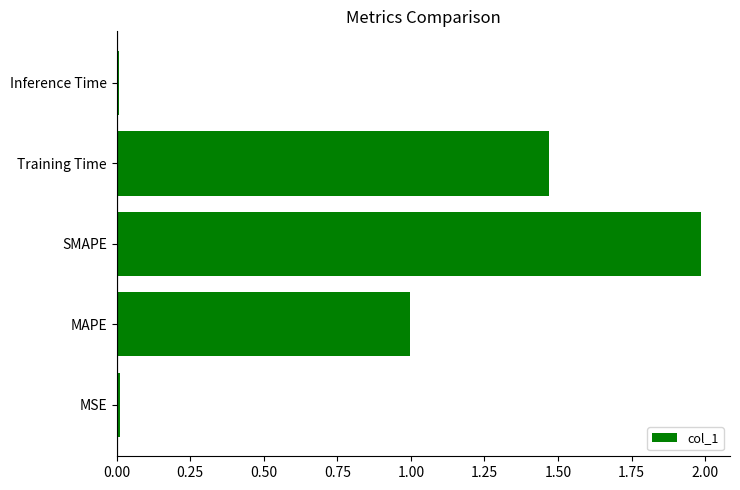

Between MAPE and SMAPE, which is larger?

SMAPE